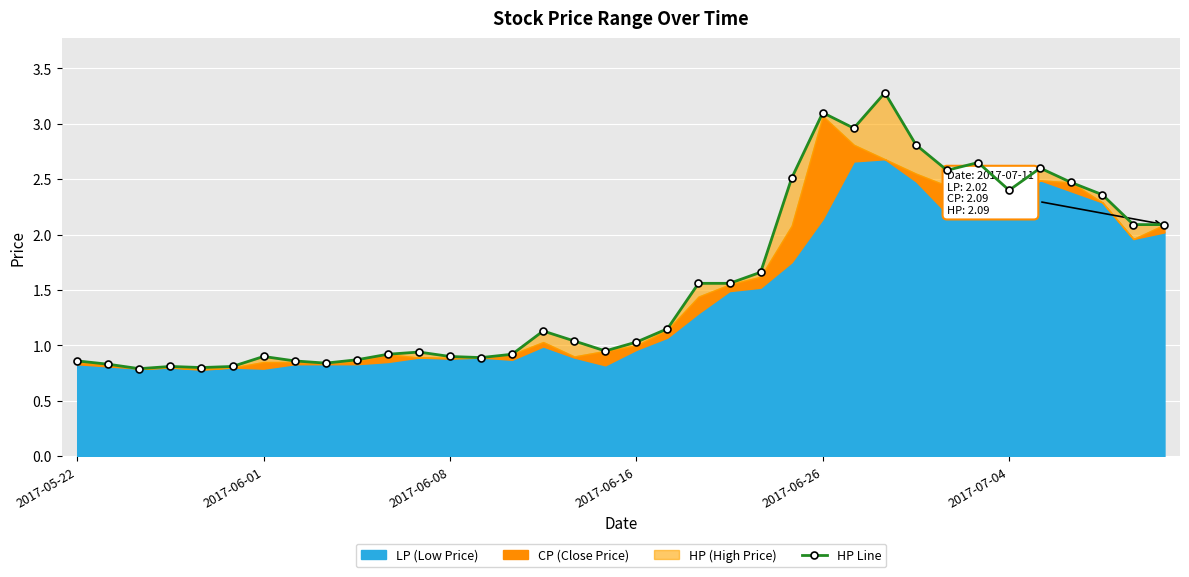

How many lines are shown in the chart?

1